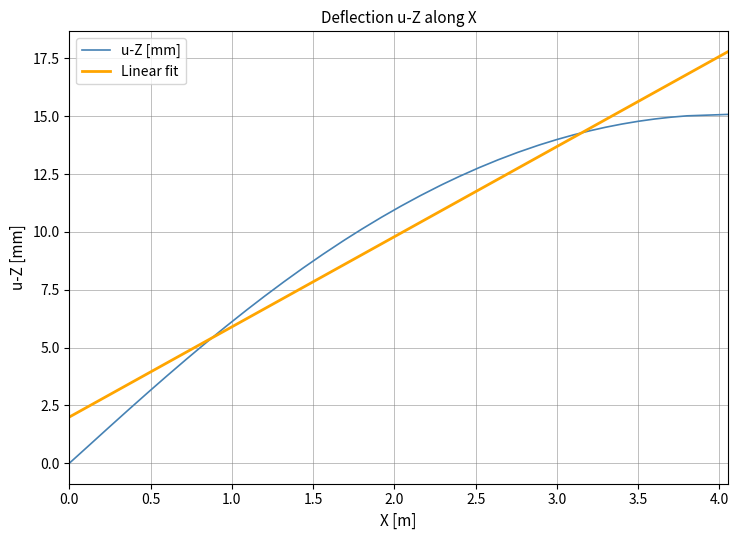

What is the sum of all u-Z [mm] values?

388.3